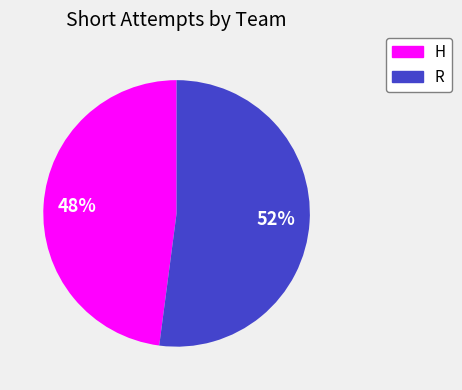

To the nearest percent, what is the difference between the largest and smallest slice percentages?

4%